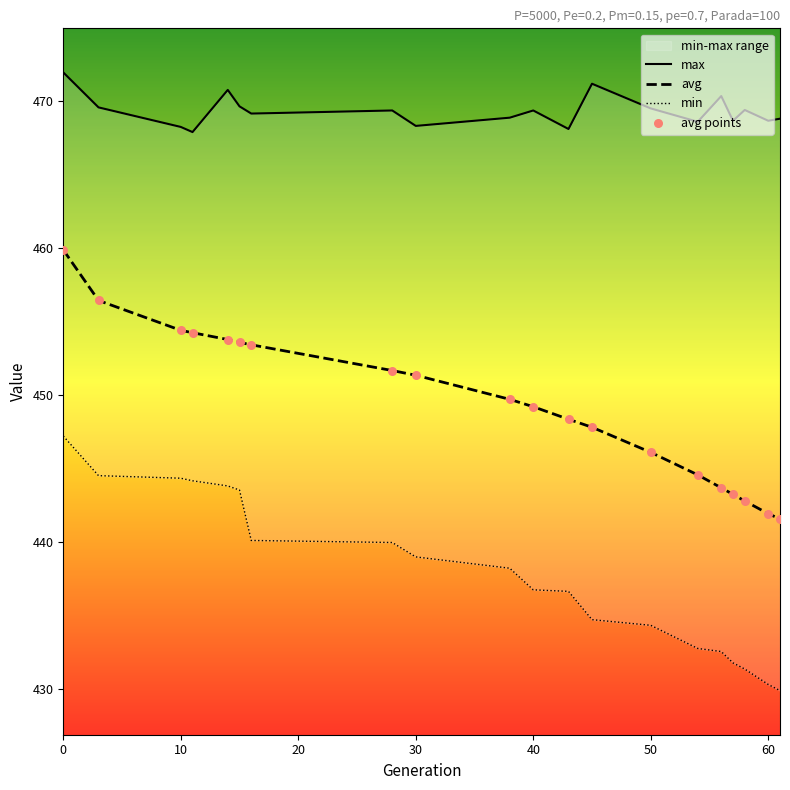

Which series reaches the minimum Y coordinate?

min